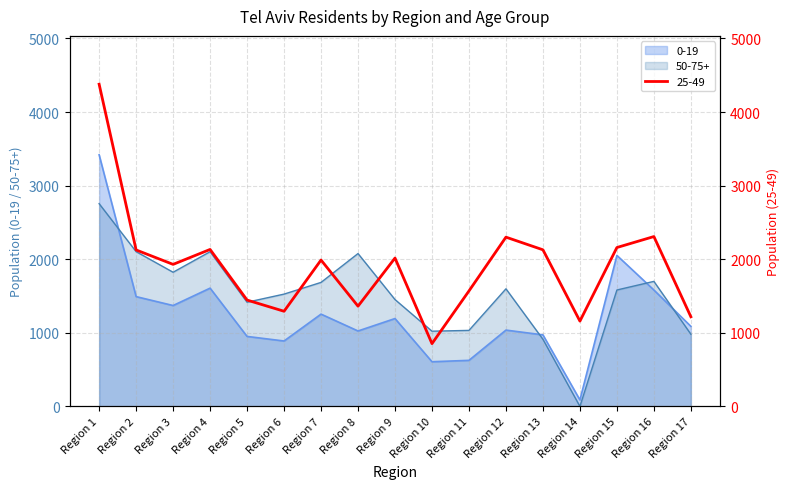

Which category has the highest value across all series?

Region 1